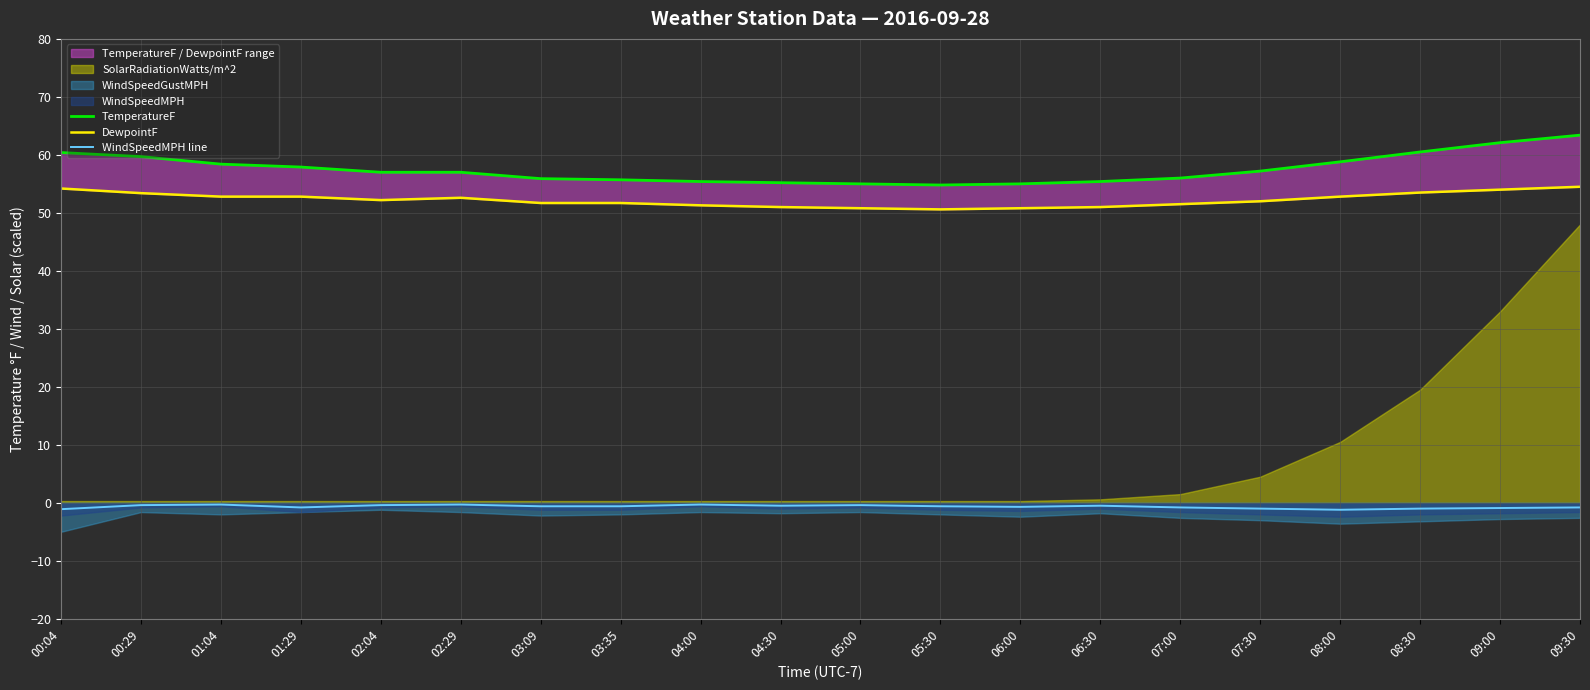

The value of DewpointF at 04:00 is 51.3. True or false?

True